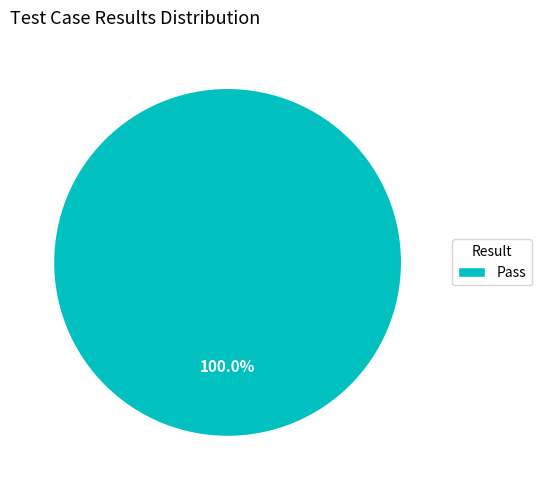

Rank the categories by value from highest to lowest.

Pass